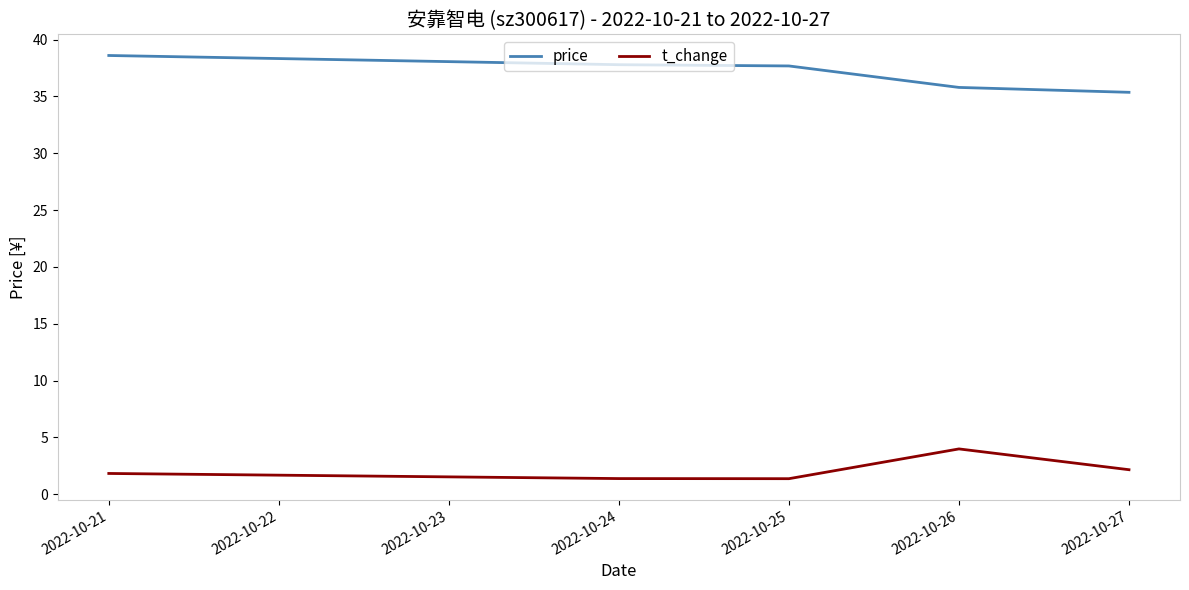

What is the lowest value of the t_change series?

1.4